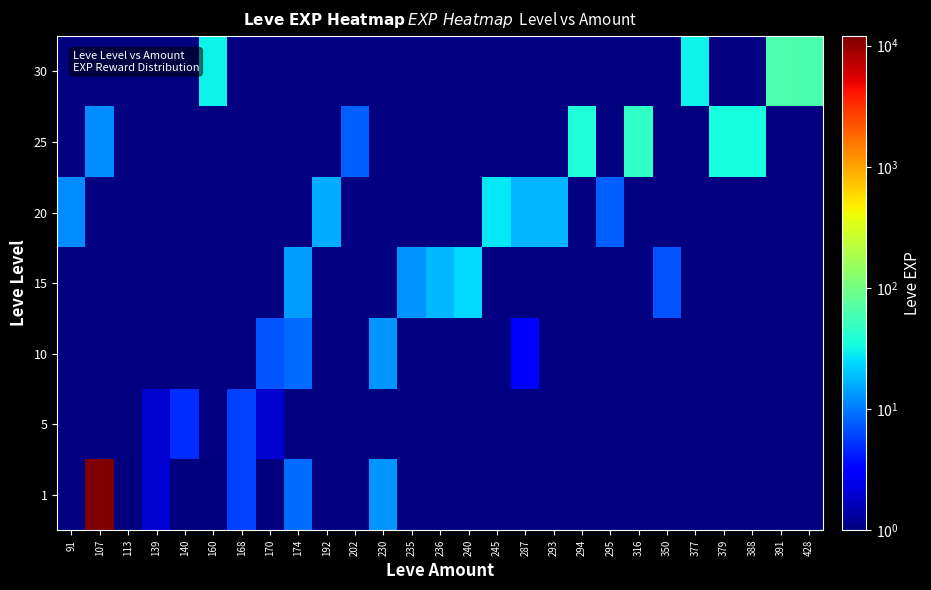

What is the greatest value displayed?

12000